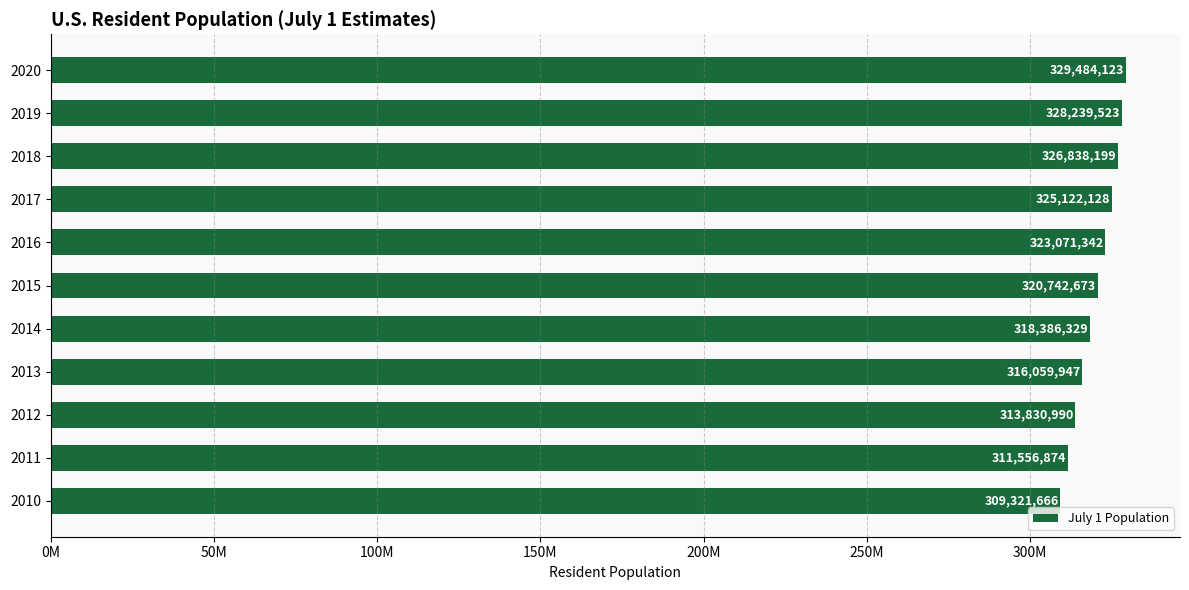

How many series are shown in this chart?

1